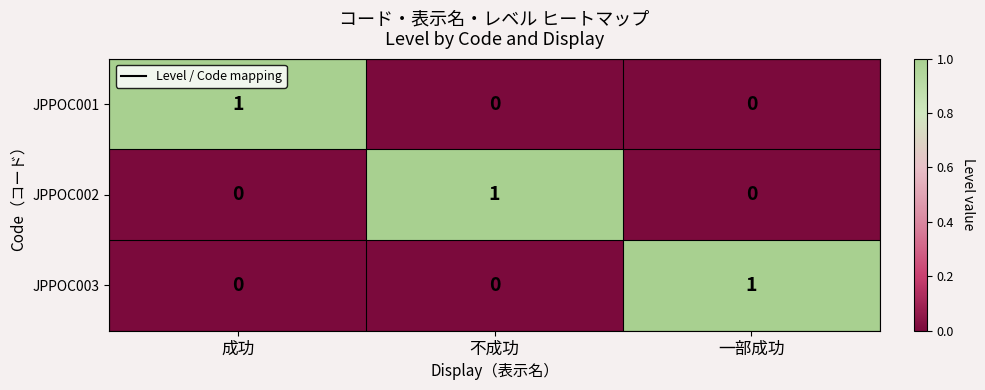

Is the value of JPPOC003 at 一部成功 greater than the value of JPPOC001 at 不成功?

Yes